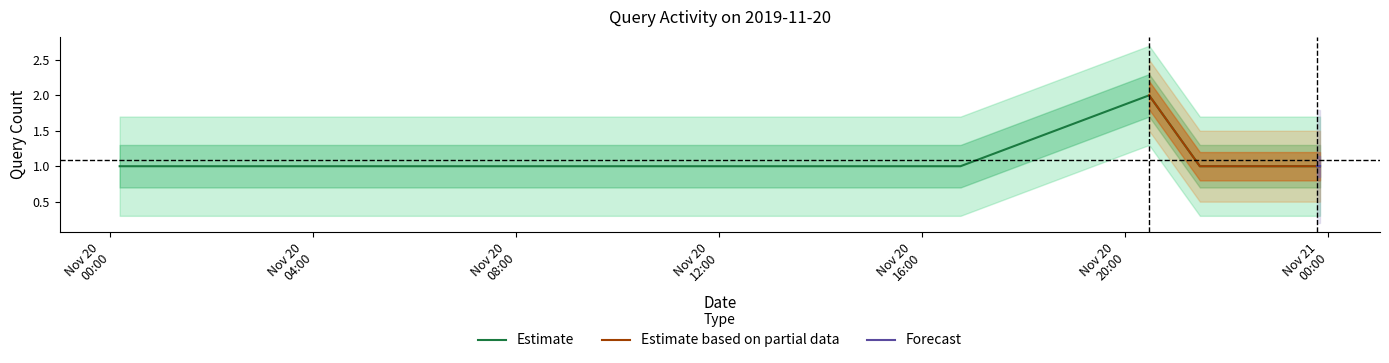

List the labels in order of value, largest first.

2019-11-20 20:28:00, 2019-11-20 00:11:00, 2019-11-20 01:43:00, 2019-11-20 04:56:00, 2019-11-20 07:59:00, 2019-11-20 11:29:00, 2019-11-20 11:48:00, 2019-11-20 16:45:00, 2019-11-20 21:28:00, 2019-11-20 23:46:00, 2019-11-20 23:50:00